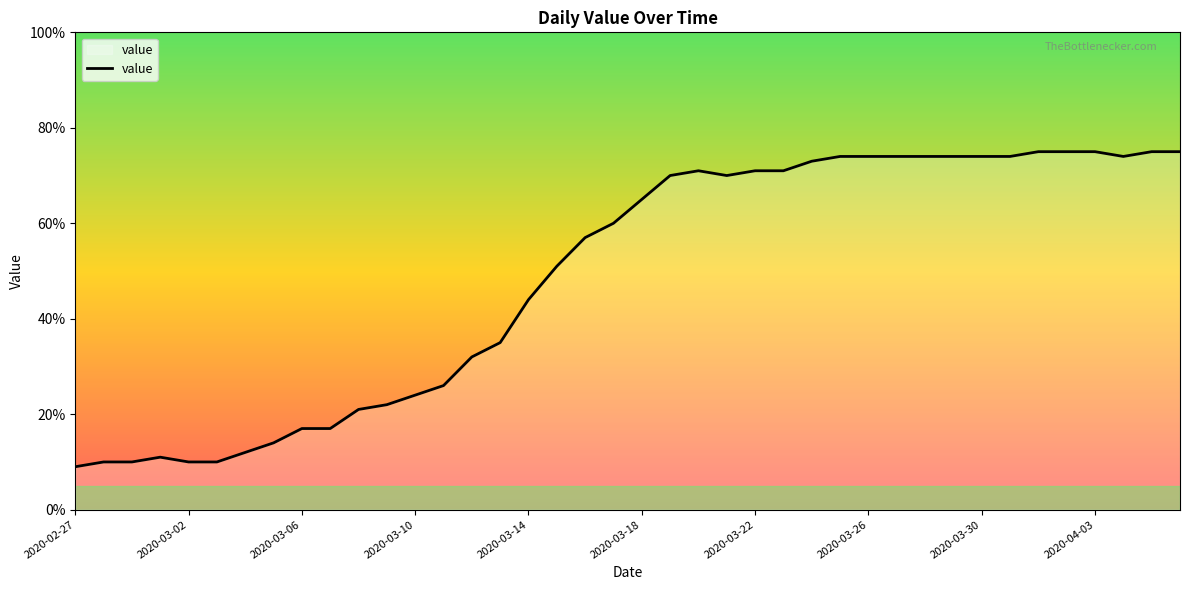

What is the greatest value displayed?

75